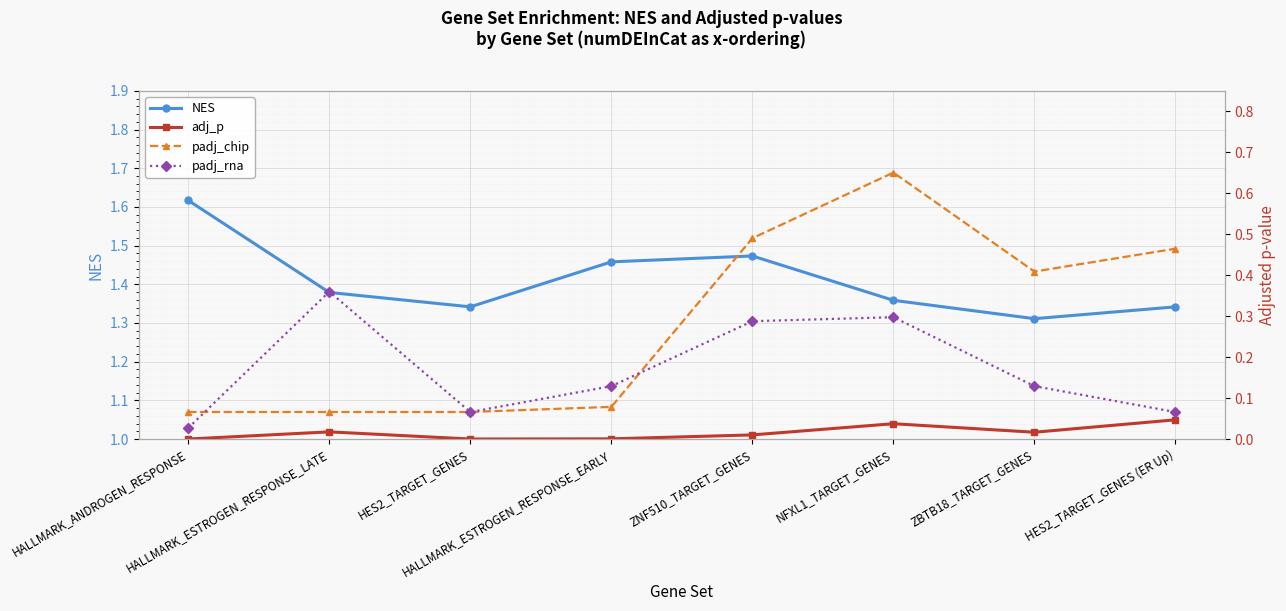

The padj_rna series shows 0.1 at HALLMARK_ESTROGEN_RESPONSE_EARLY. True or false?

True